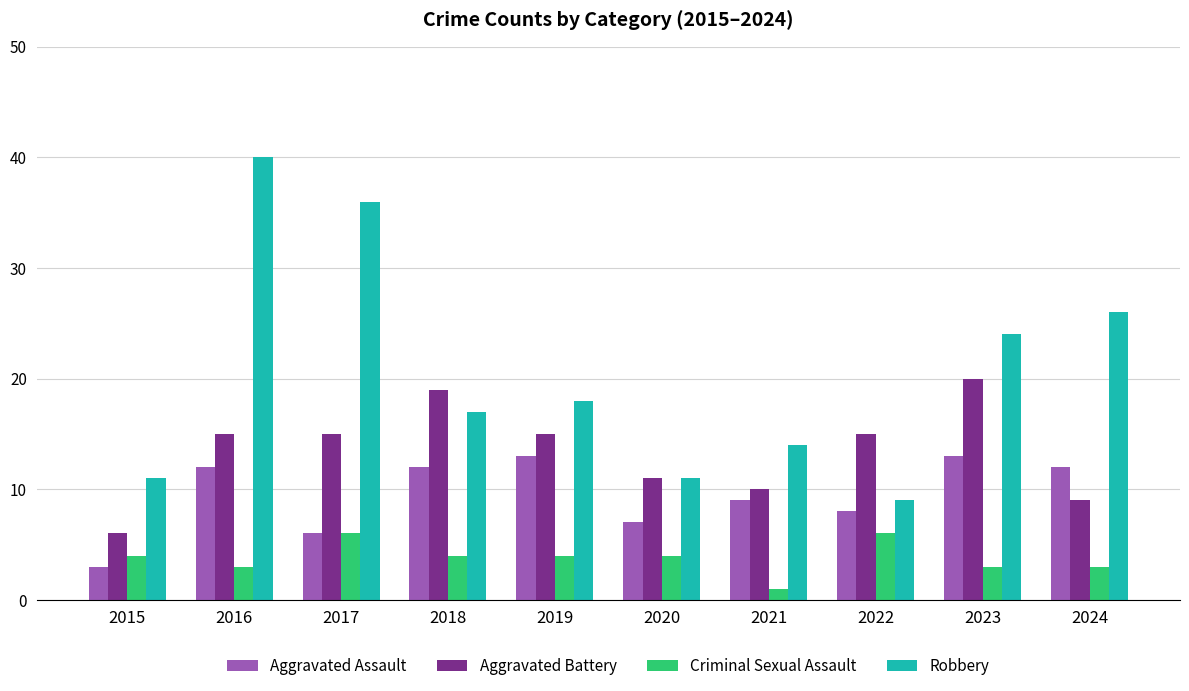

The value of Robbery at 2023 is 11. True or false?

False